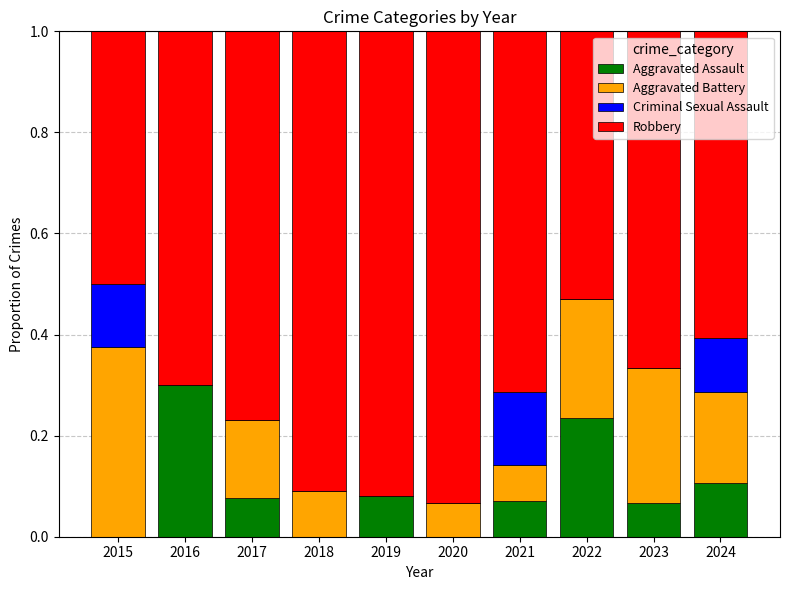

The value of Aggravated Assault at 2018 is 0.0. True or false?

True